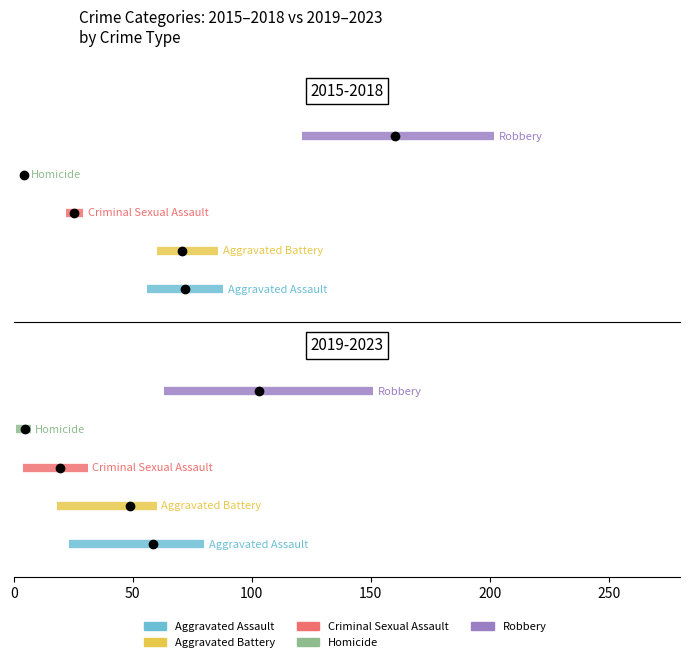

At how many categories does at least one series exceed 0?

2